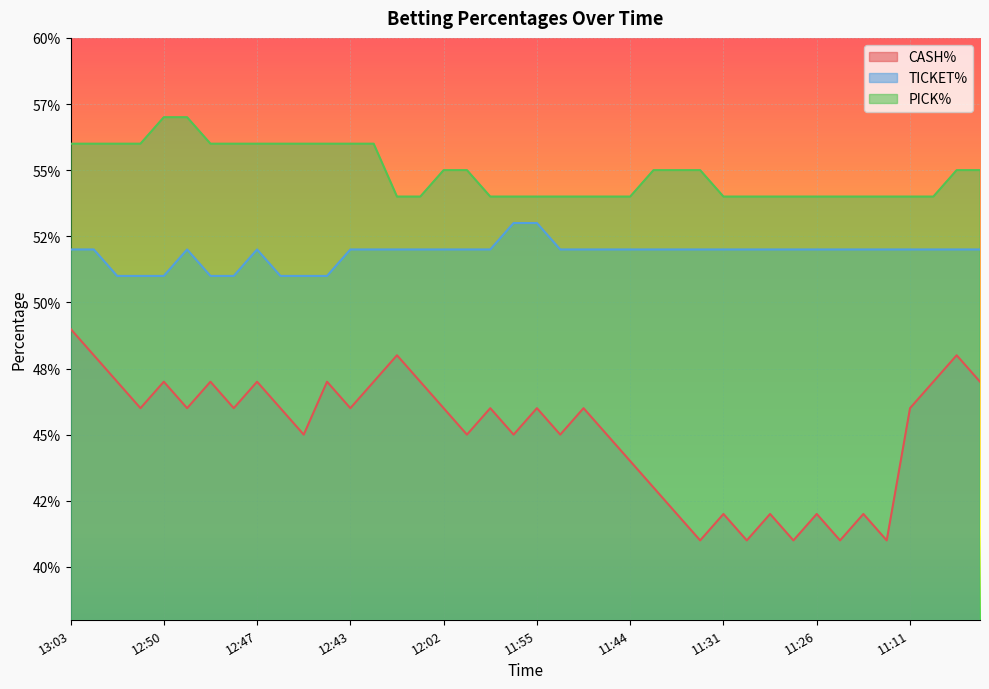

True or false: PICK% has more than 2 interior local peaks.

False